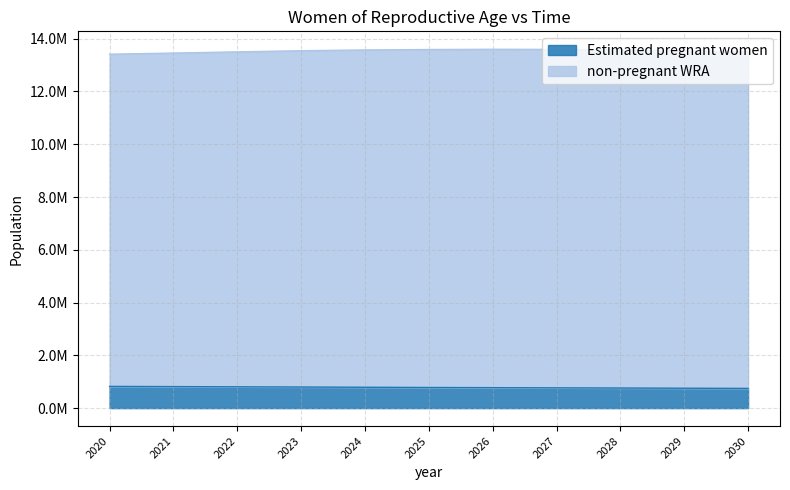

What is the ratio of the value at 2030 to the value at 2025?

1.0